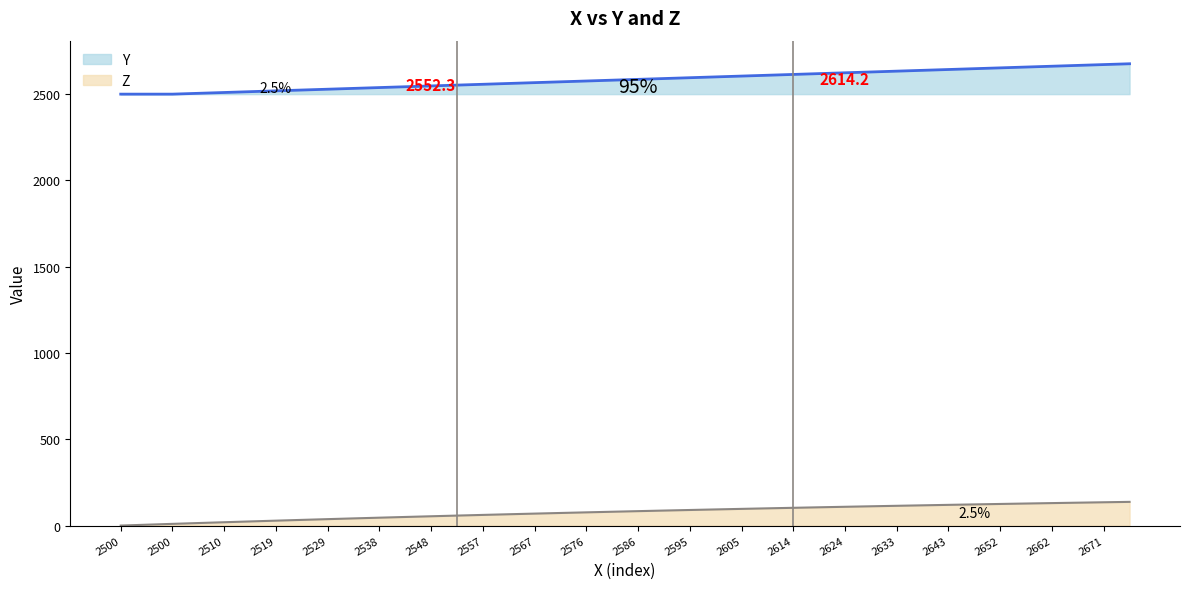

What is the lowest value of the Y series?

2500.0